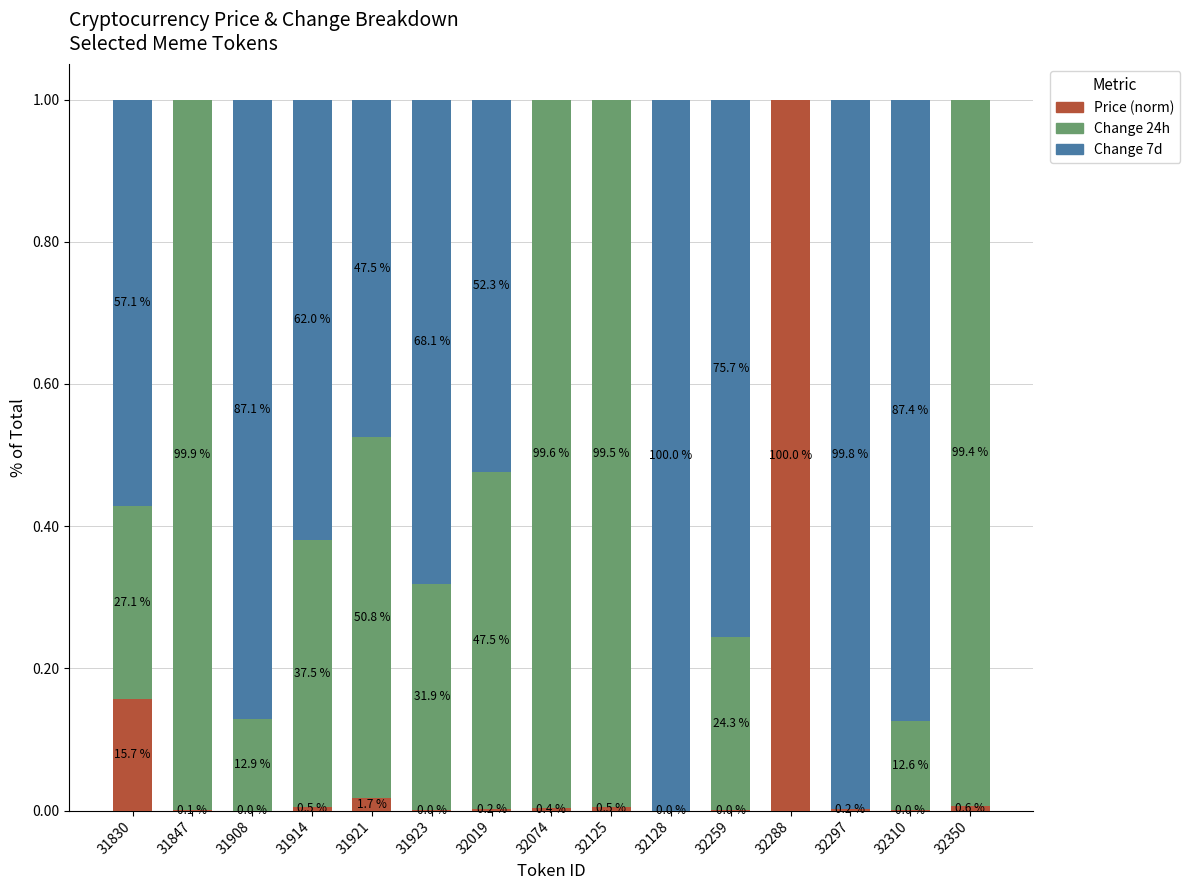

Which series has the largest total across all categories?

Change 7d